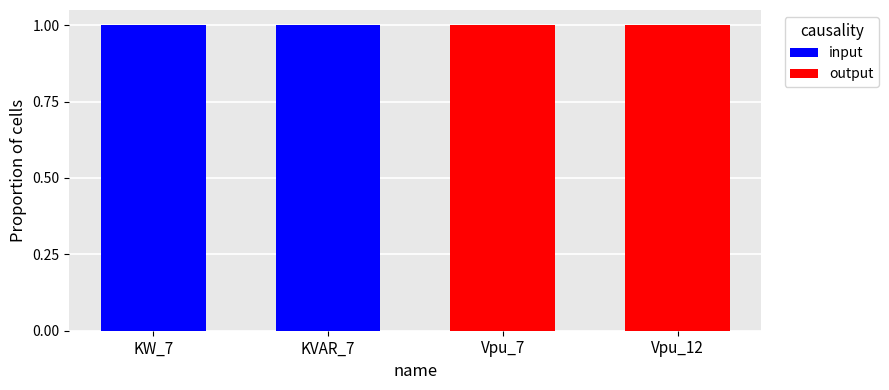

Reading right to left, list the values for the input series.

Vpu_12=0	Vpu_7=0	KVAR_7=1	KW_7=1